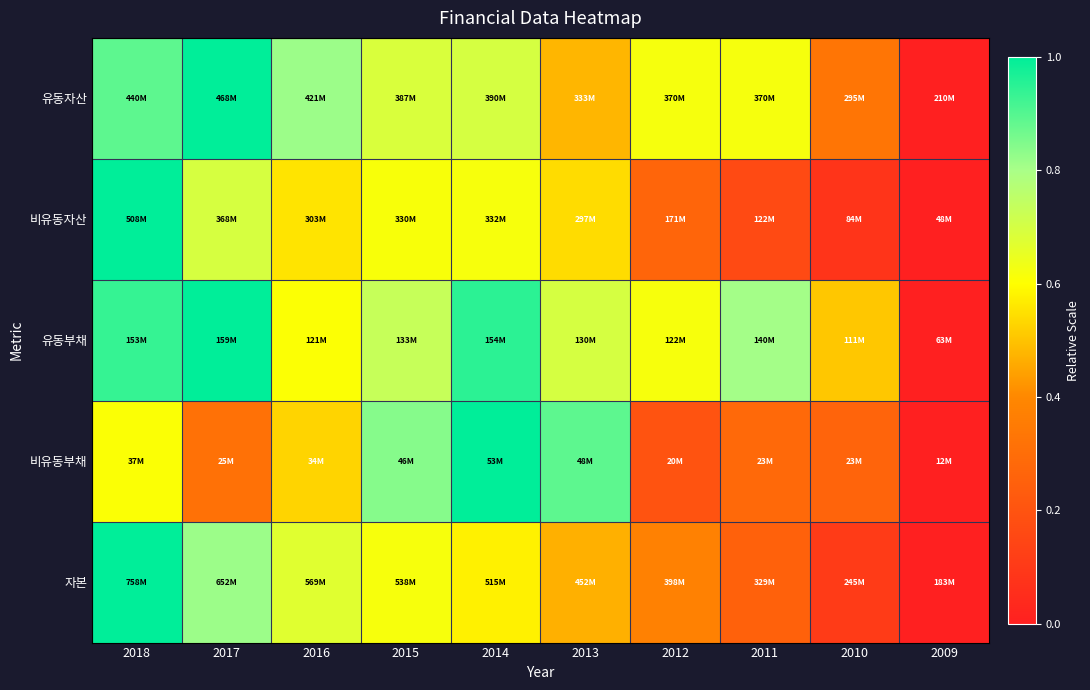

What is the spread (max minus min) of values at 2015?

0.2